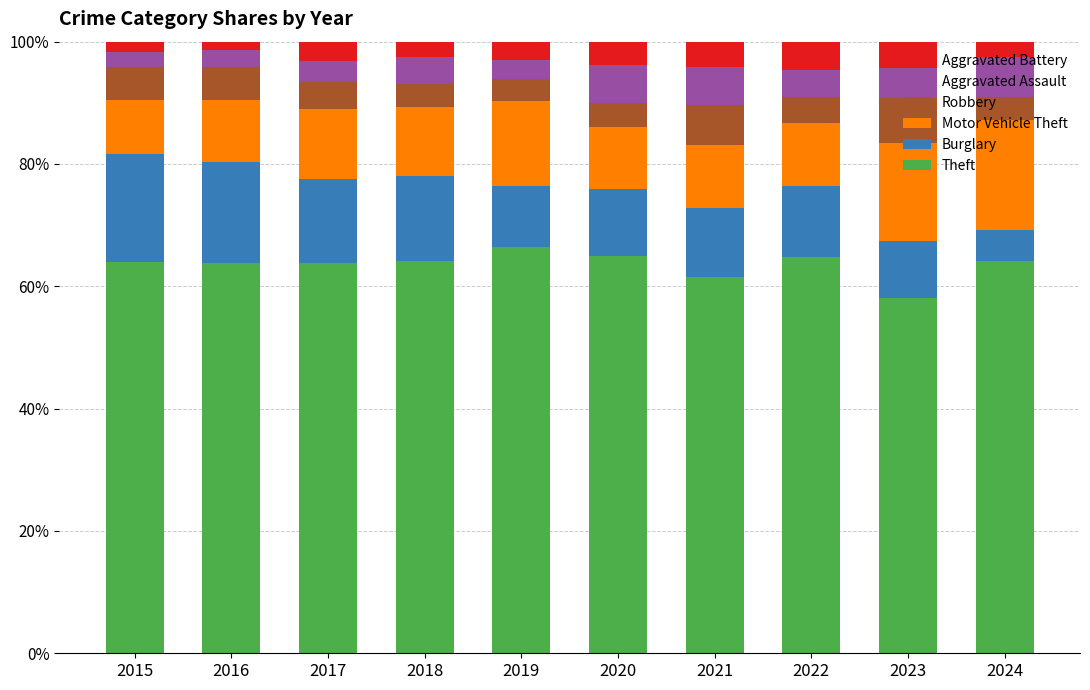

What is the average value of the Theft series?

63.6